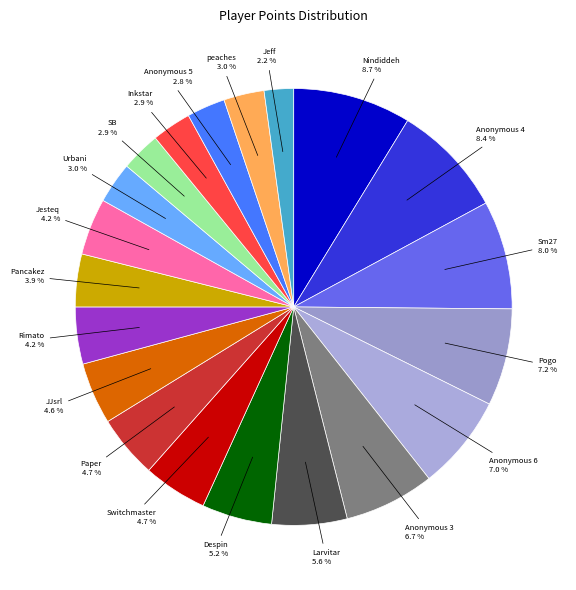

Is there a majority slice in this chart?

No